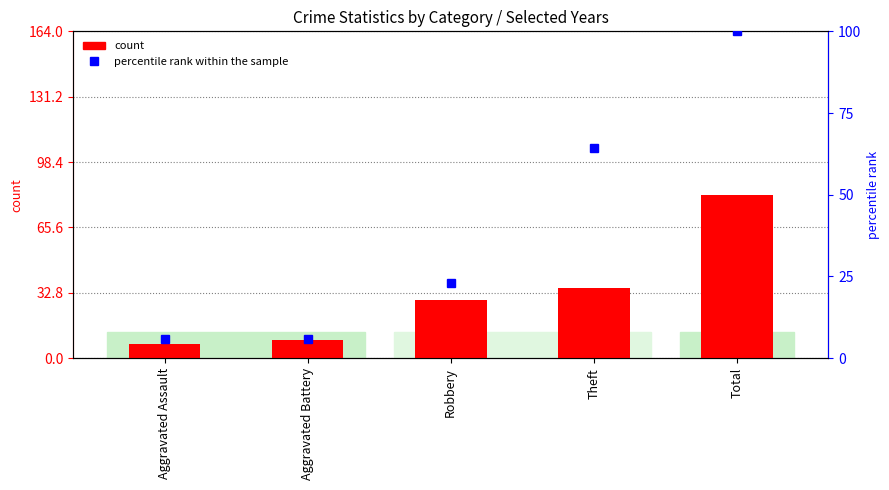

The percentile rank (2016) series shows 14.6 at Robbery. True or false?

False